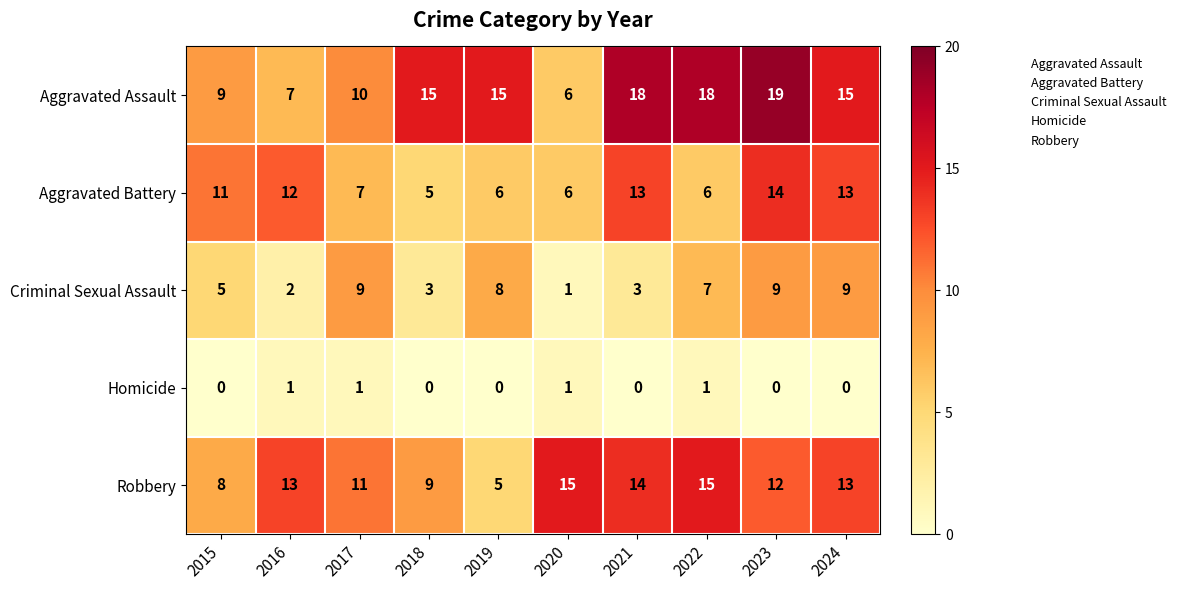

What is the sum of all Aggravated Assault values?

132